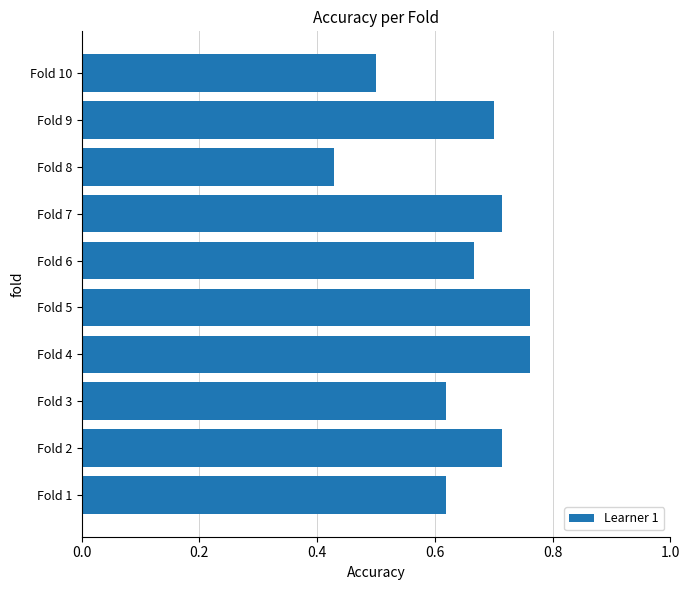

At which label is the value closest to 0?

Fold 8